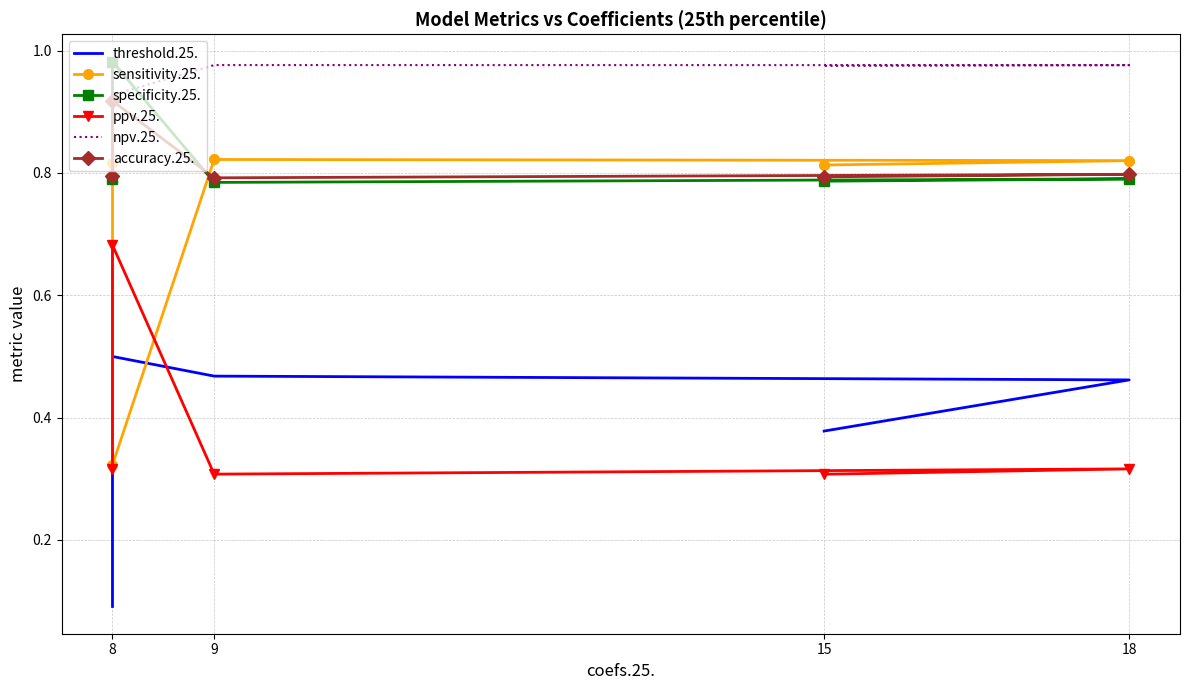

In sensitivity.25., how many points are higher than both neighbors (excluding endpoints)?

1